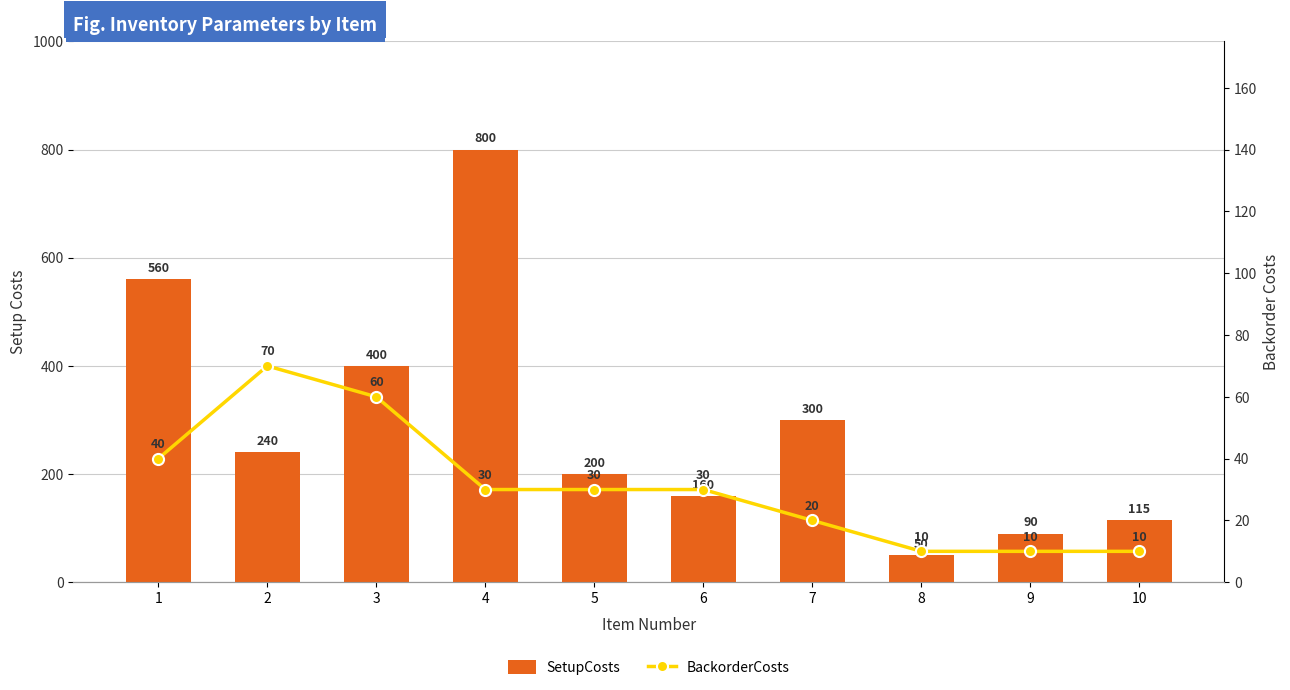

Between 6 and 8, which series saw the biggest shift?

SetupCosts